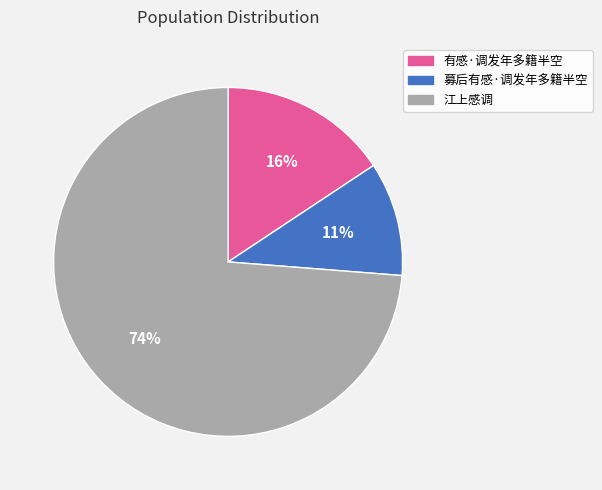

Approximately how many times larger is the value at 有感·调发年多籍半空 compared to 募后有感·调发年多籍半空?

1.5